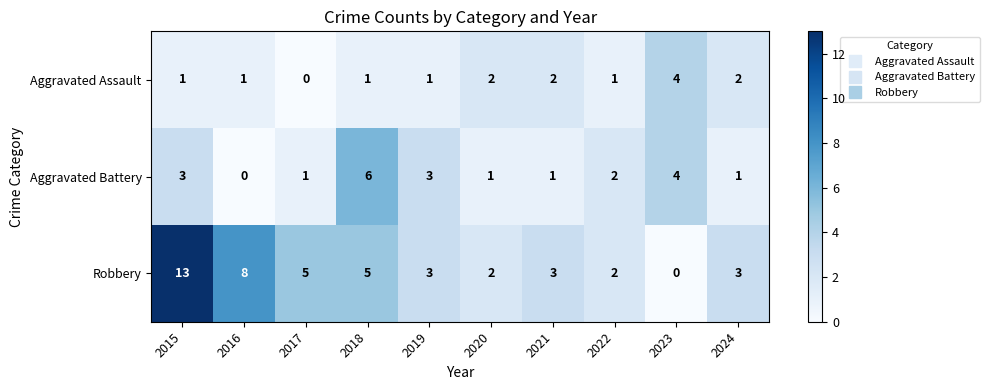

Count the number of data series in this chart.

3